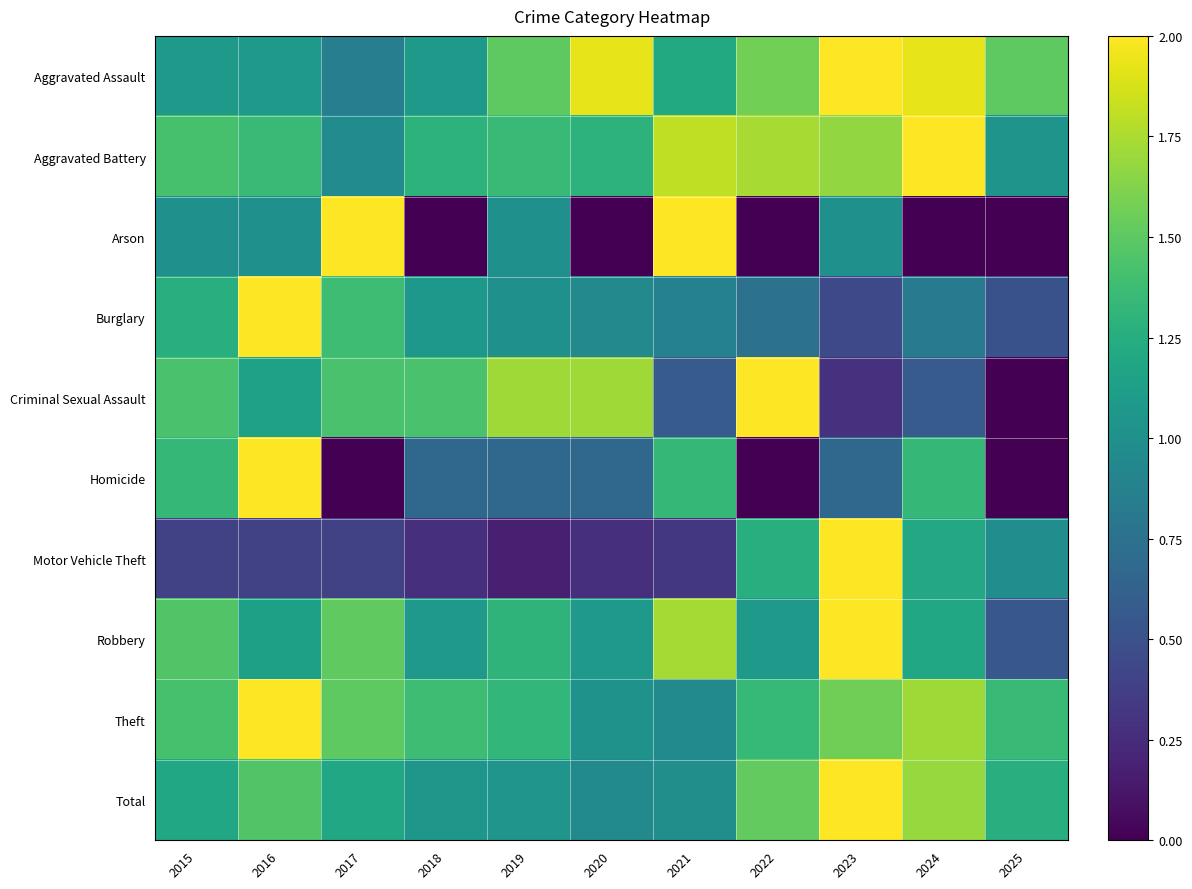

Which has a higher value, 2017 or 2022?

2022